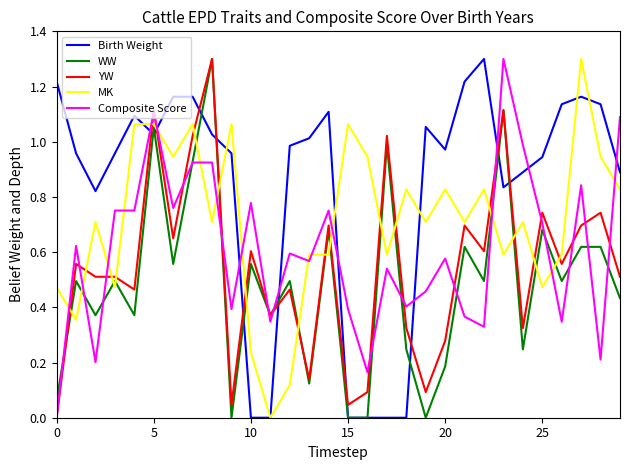

List the series in order of their overall mean, highest first.

Birth Weight, MK, Composite Score, YW, WW